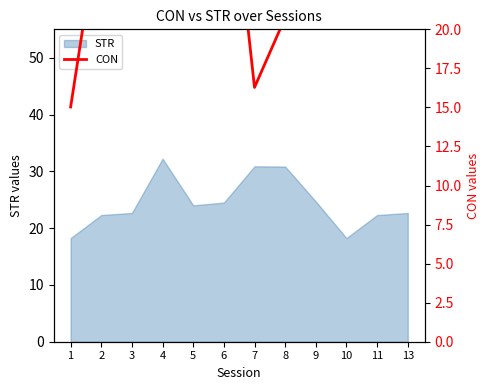

True or false: the data shows 36.5 at 5.

True